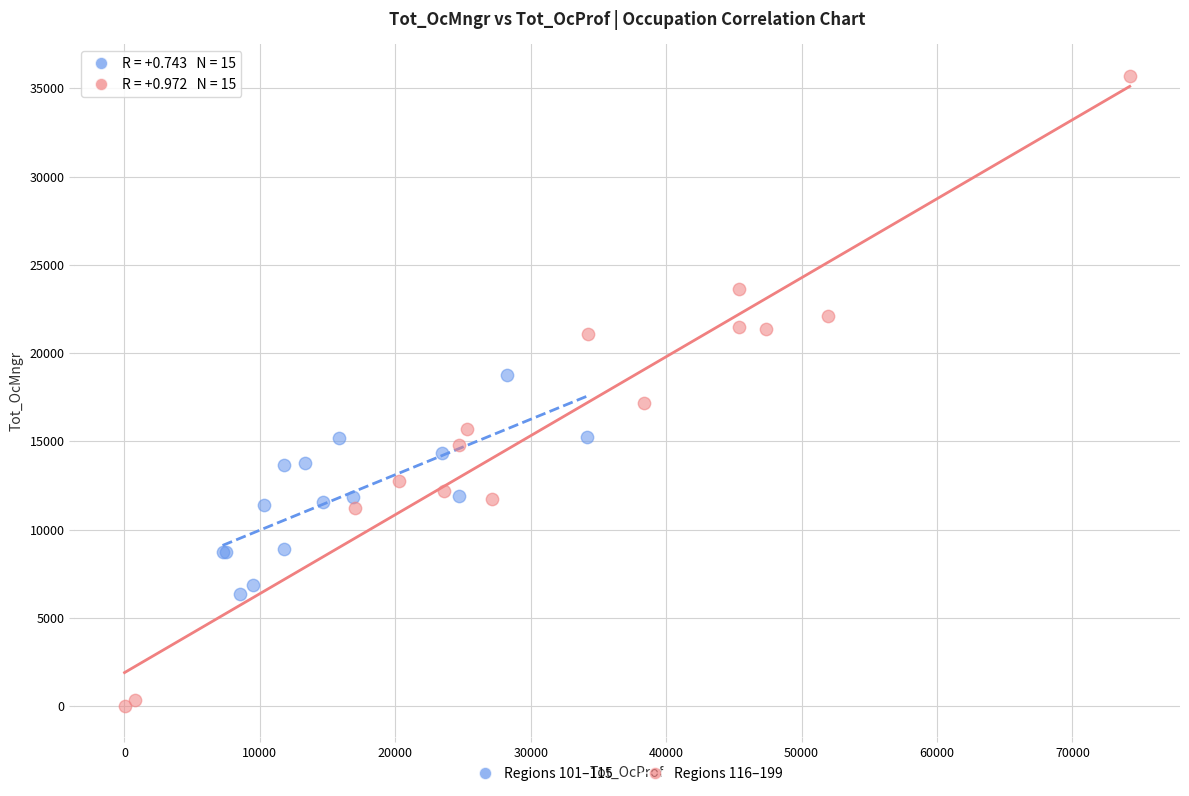

Which series has the largest Y range (max minus min)?

Regions 116–199